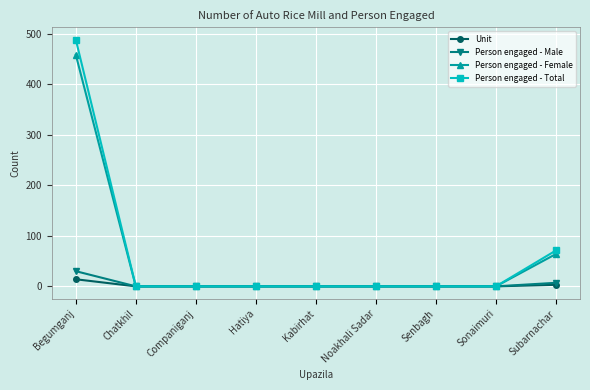

Which series has the largest range (max minus min)?

Person engaged - Total